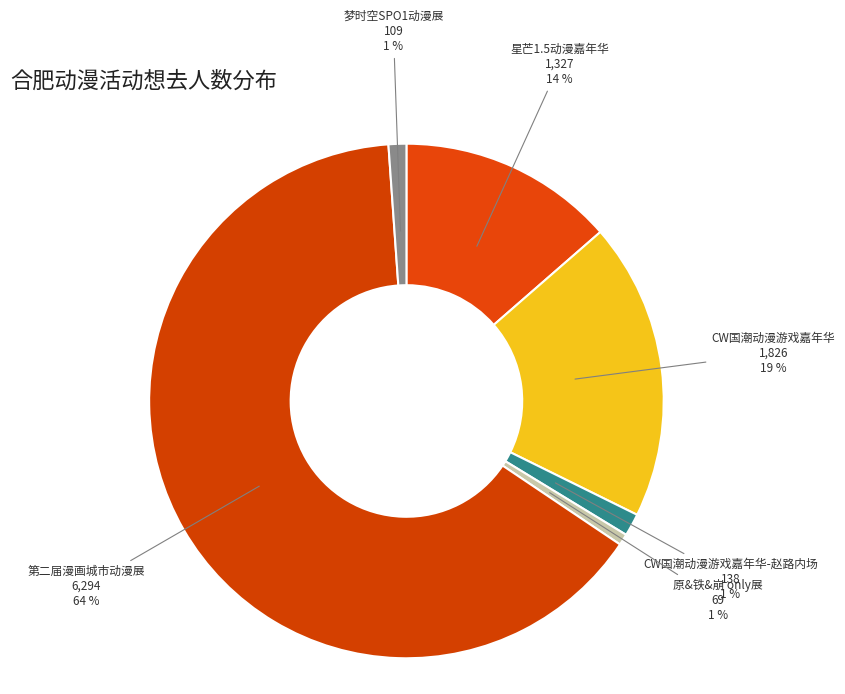

How many slices are in this pie chart?

6